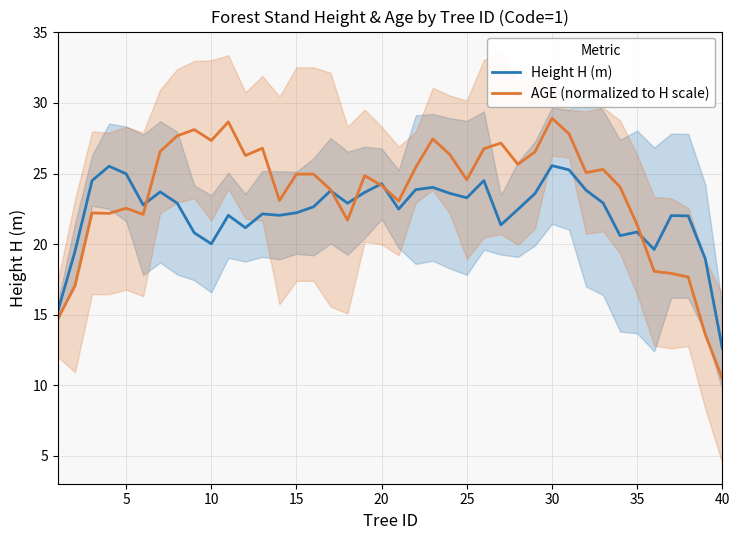

What value does the AGE (normalized to H scale) series have at 5?

22.5